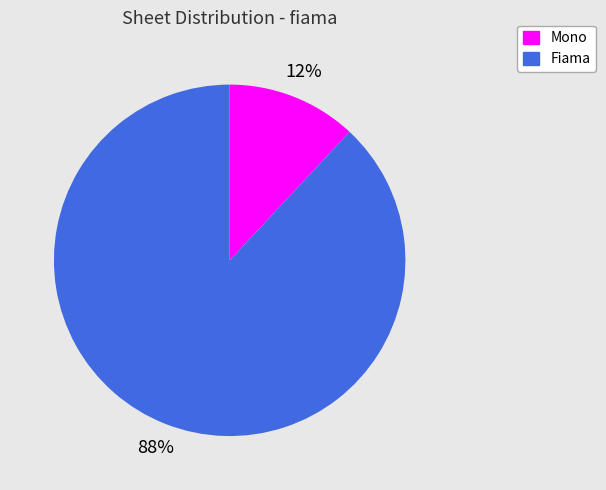

Which slice is the largest?

Fiama